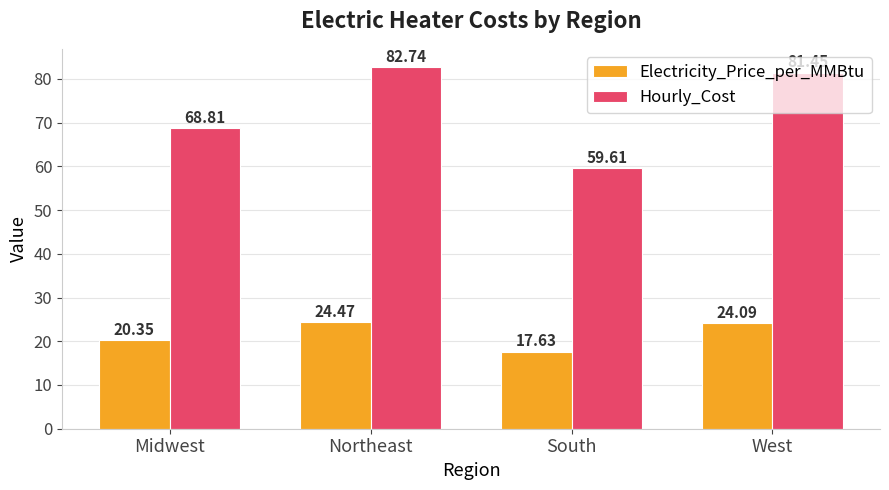

The Hourly_Cost series shows 121.2 at Midwest. True or false?

False